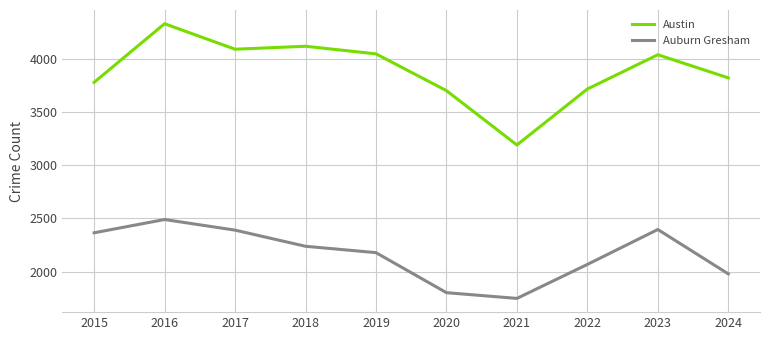

List the series in order of their peak value, highest first.

Austin, Auburn Gresham